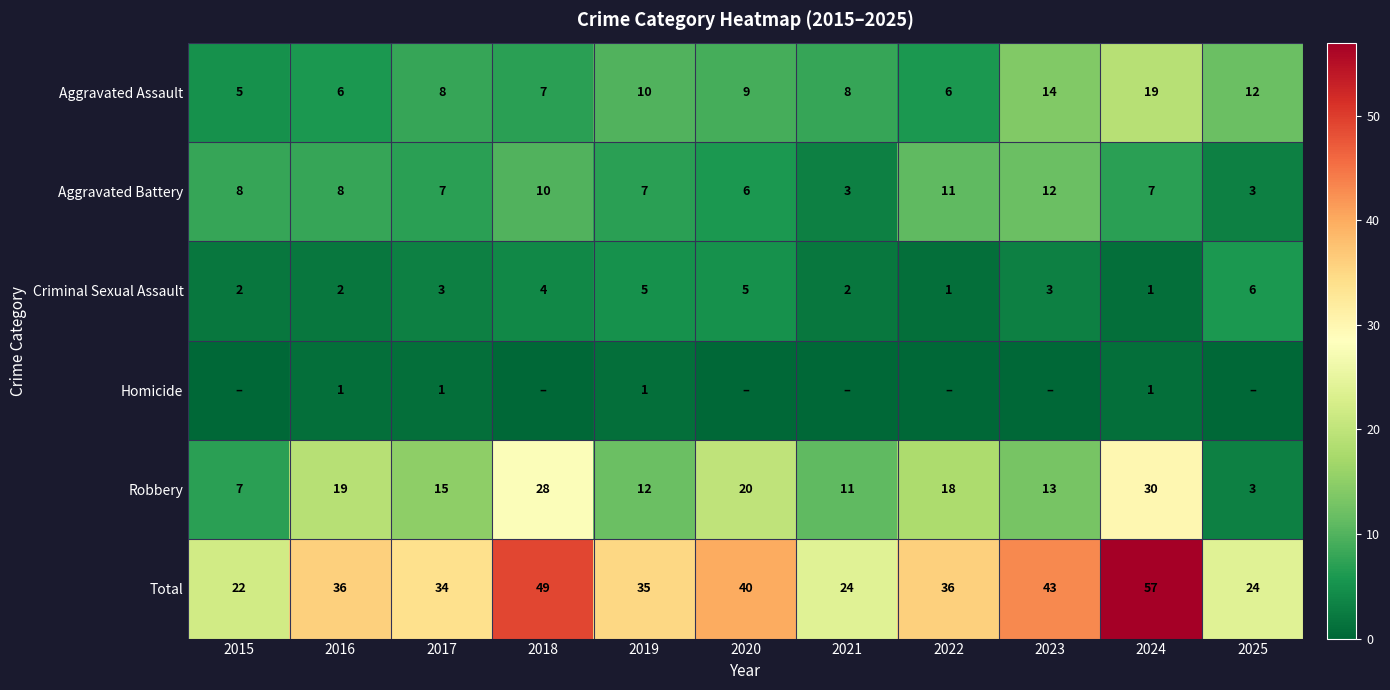

Is the value of Aggravated Assault at 2015 greater than the value of Aggravated Battery at 2022?

No